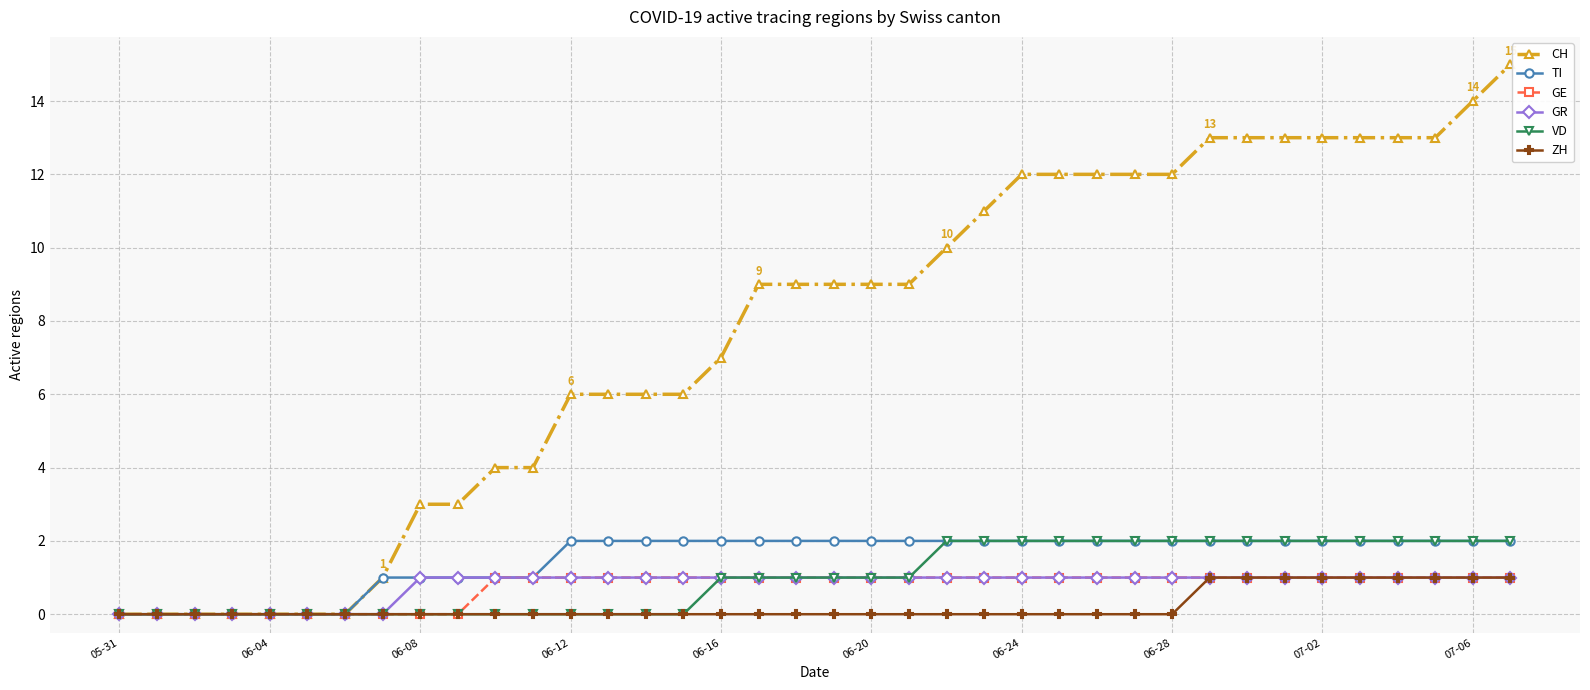

What is the maximum value shown in the chart?

15